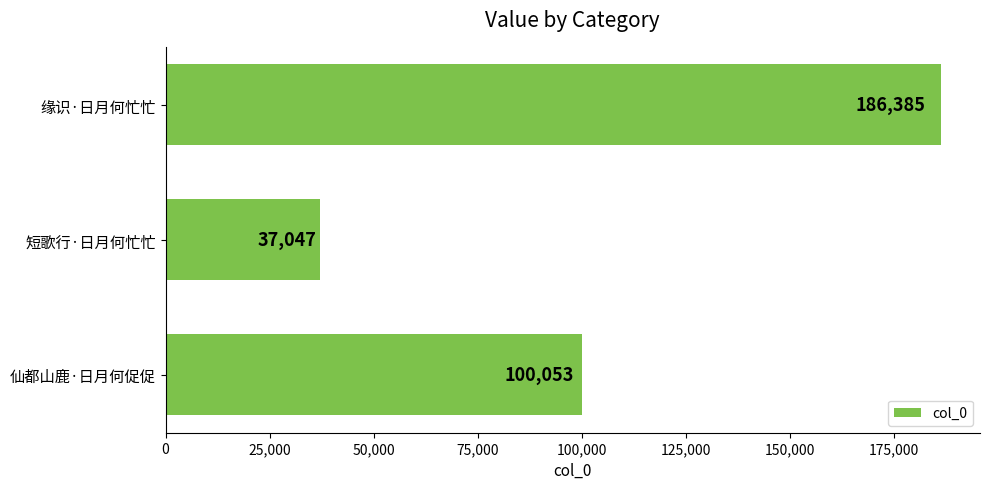

List the labels in order of value, smallest first.

短歌行·日月何忙忙, 仙都山鹿·日月何促促, 缘识·日月何忙忙